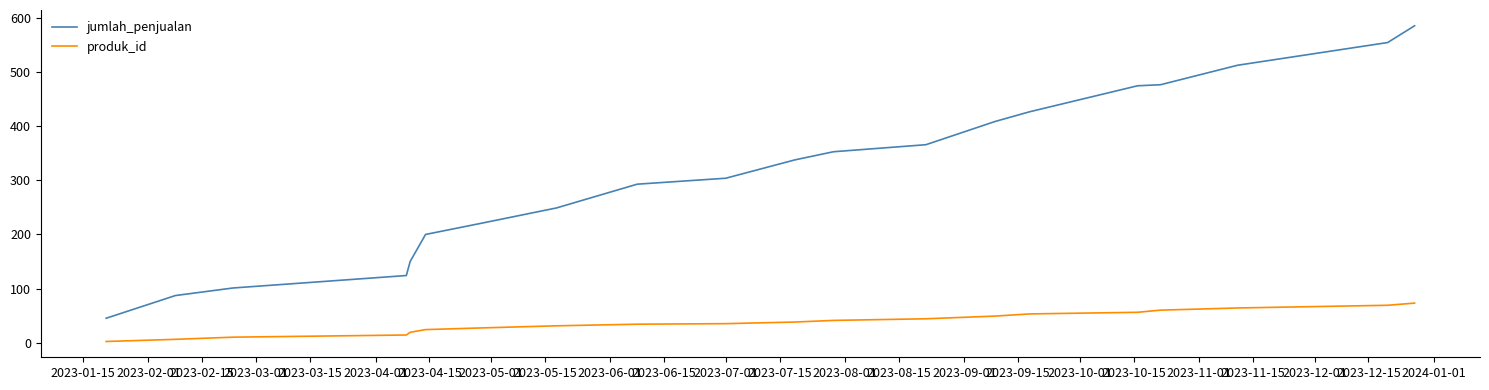

Which series has the widest spread of values?

jumlah_penjualan